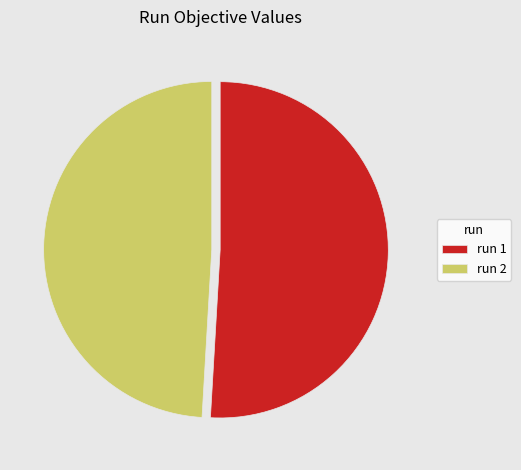

Rank the categories by value from highest to lowest.

run 1, run 2